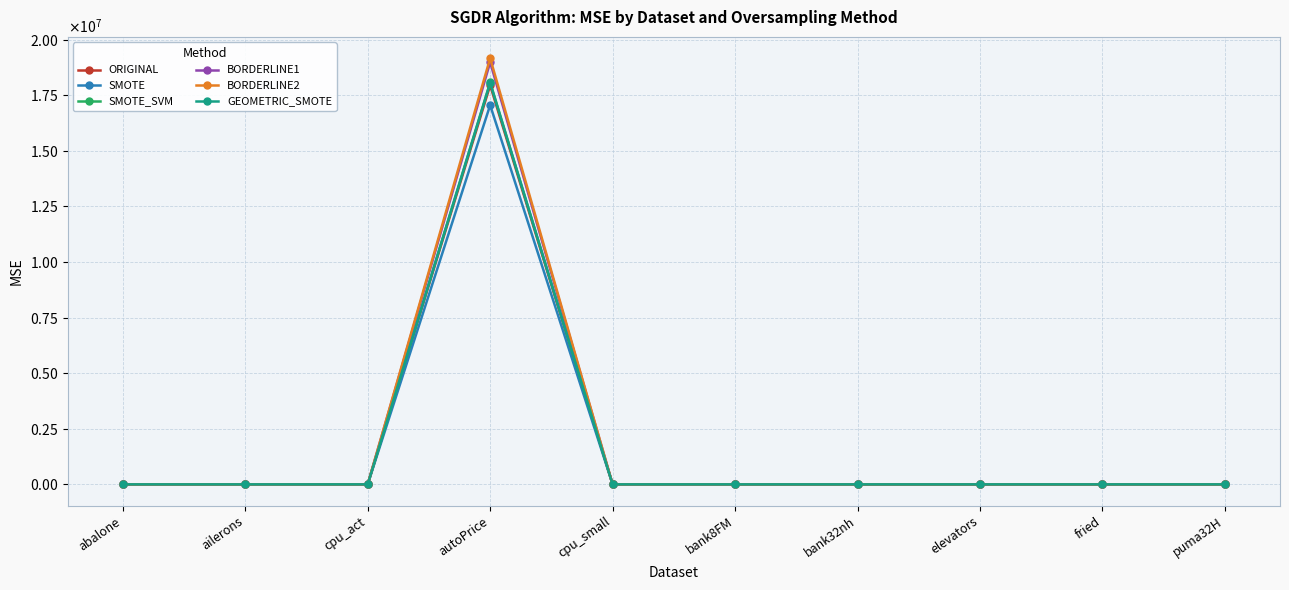

What is the greatest value displayed?

19167784.8